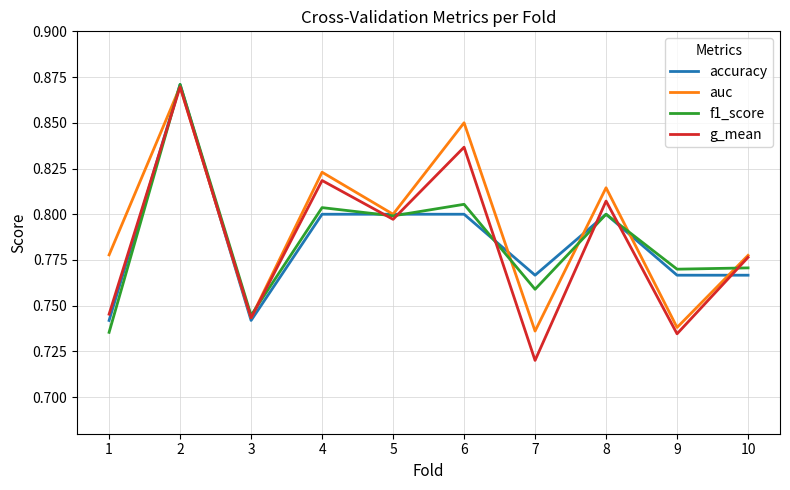

Which series has the widest spread of values?

g_mean